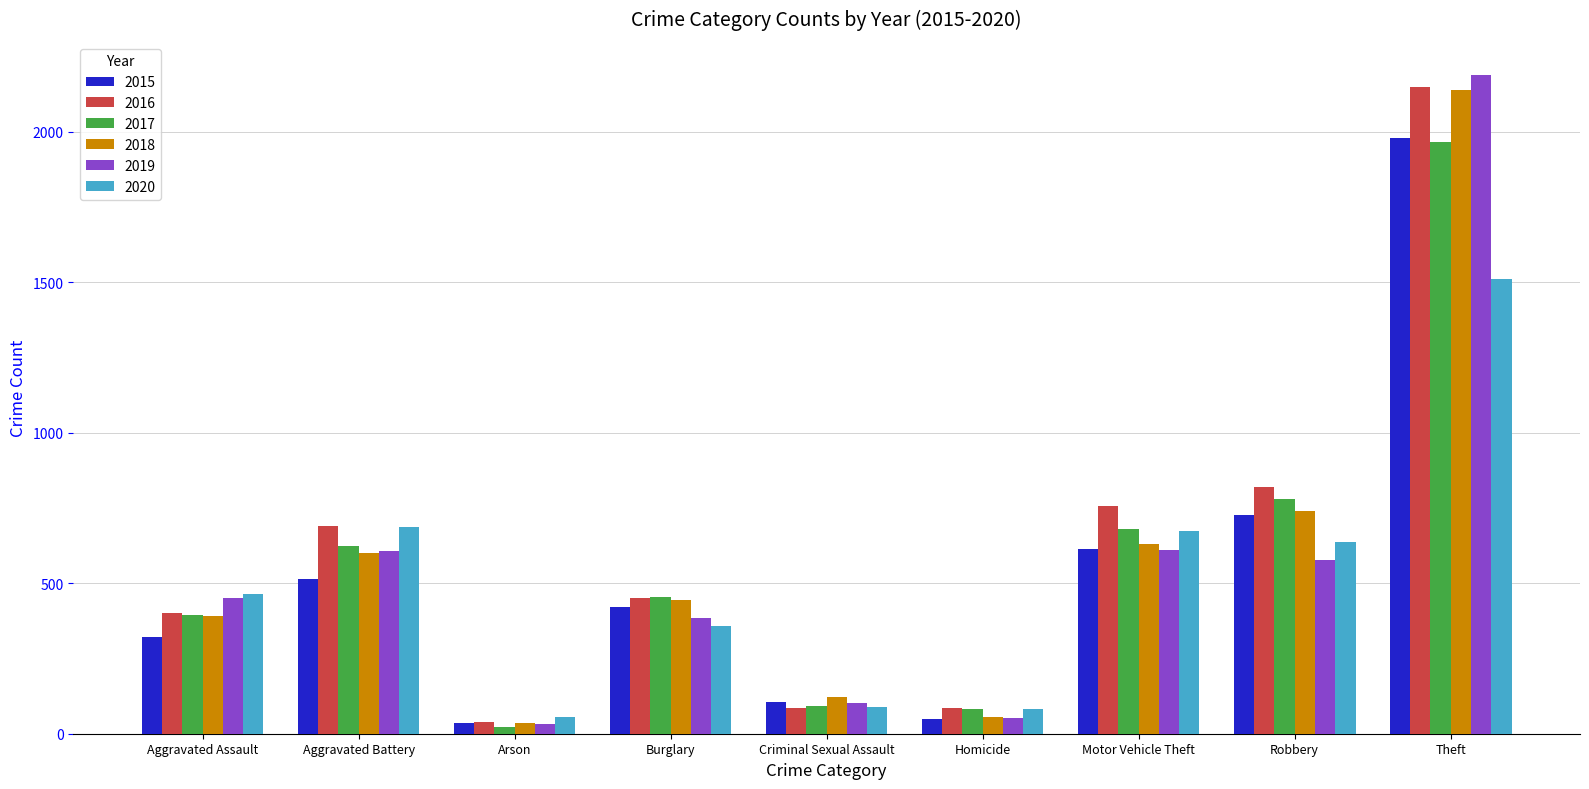

The 2015 series shows 2870 at Theft. True or false?

False